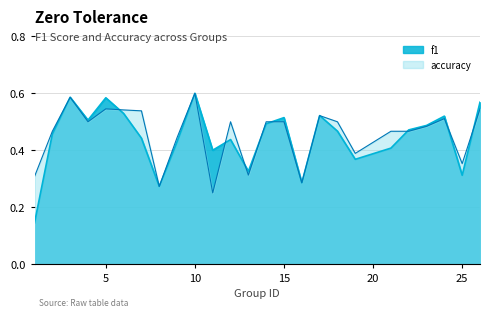

Which category has the lowest value in the f1 series?

1